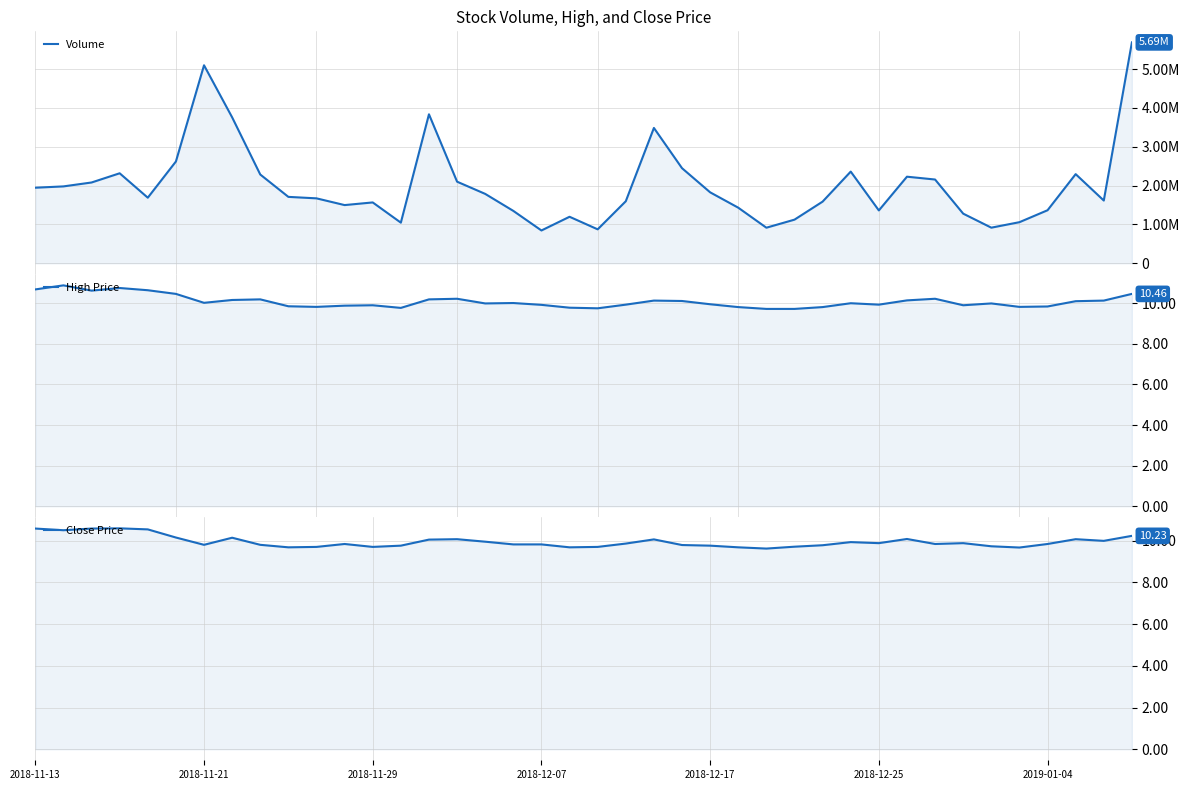

What are all the series names shown in the legend?

Volume, High Price, Close Price